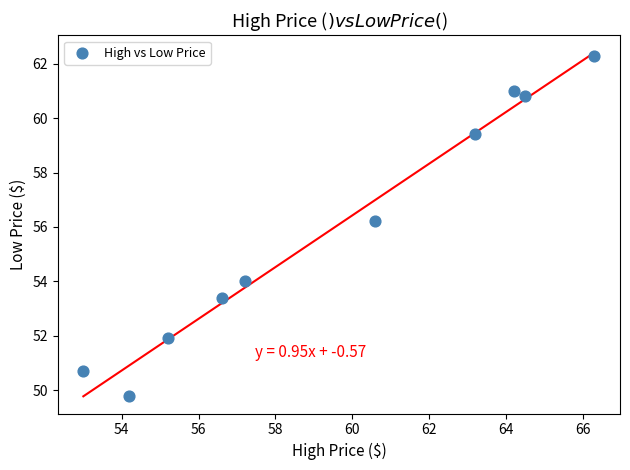

What is the range of X values (max minus min)?

13.3